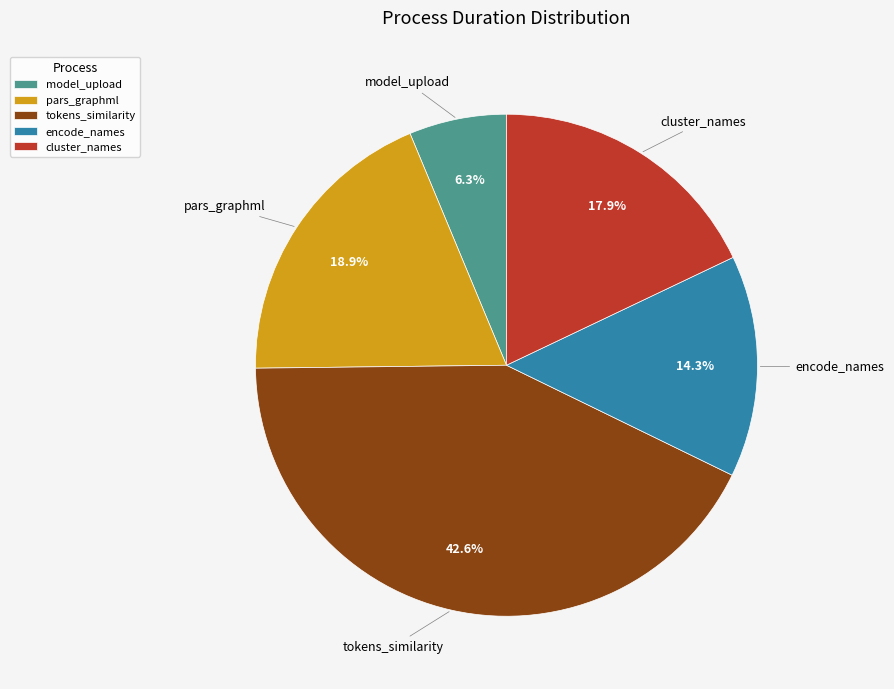

True or false: encode_names accounts for 22% of the total.

False